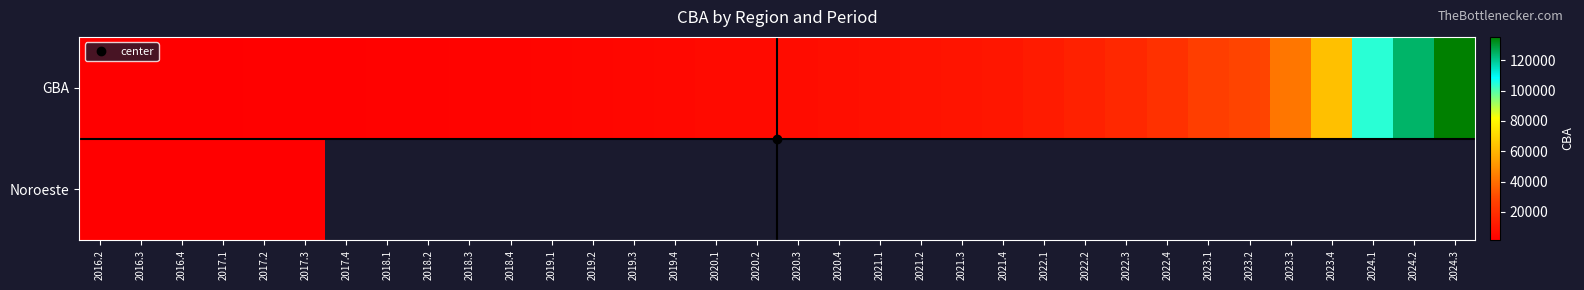

What is the sum of the GBA values at 2021.4 and 2017.2?

12250.7